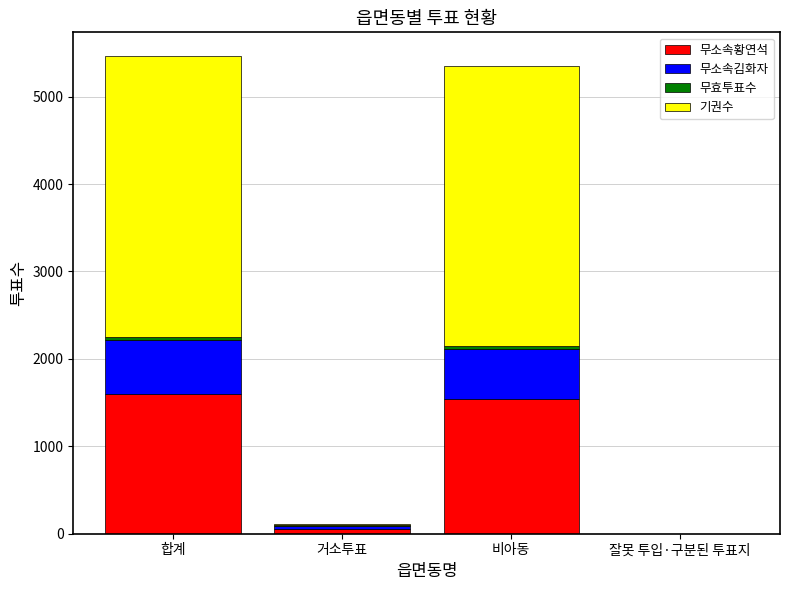

At which label is 무소속황연석 closest to 801?

비아동